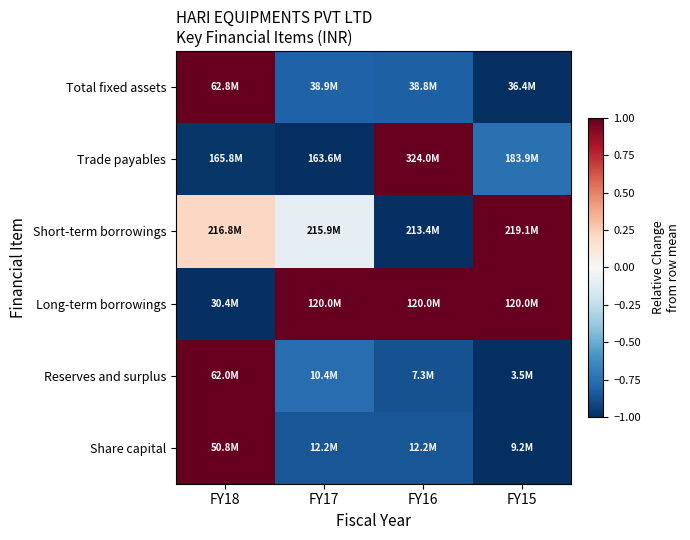

At how many categories does at least one series exceed 0?

4